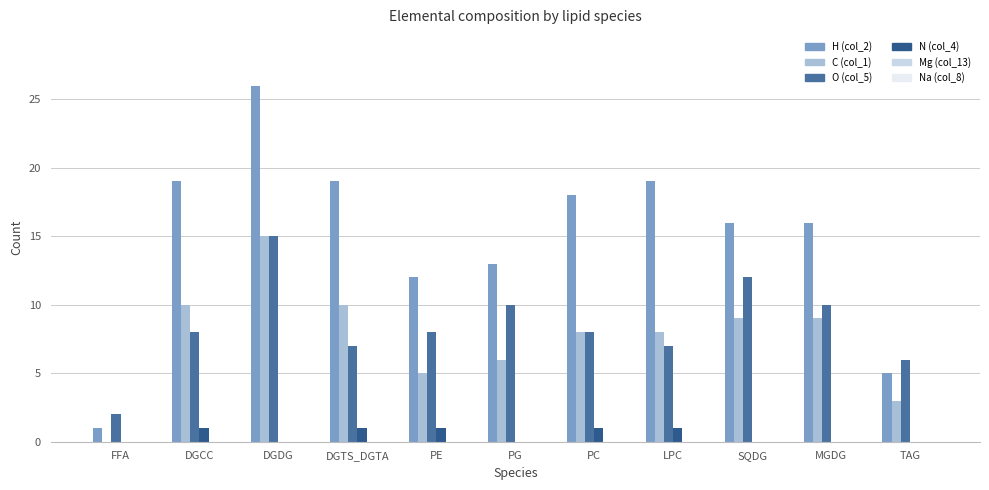

Between PC and TAG, which series saw the biggest shift?

H (col_2)